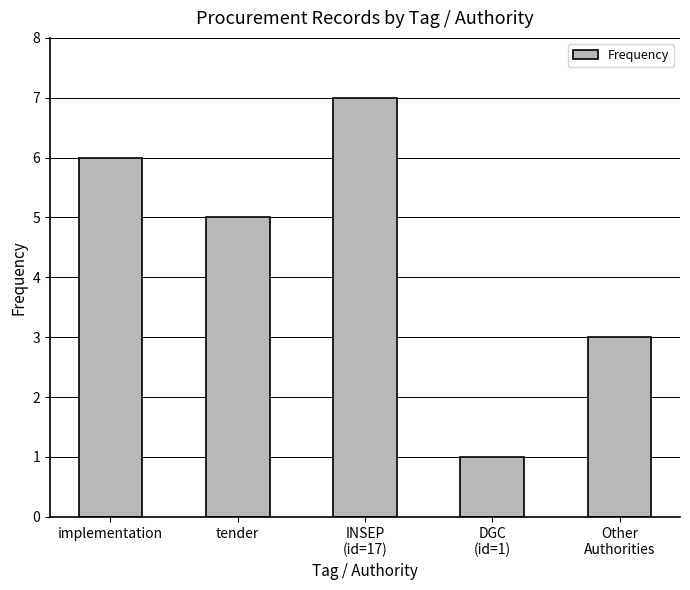

What is the difference between the second highest and minimum values?

5